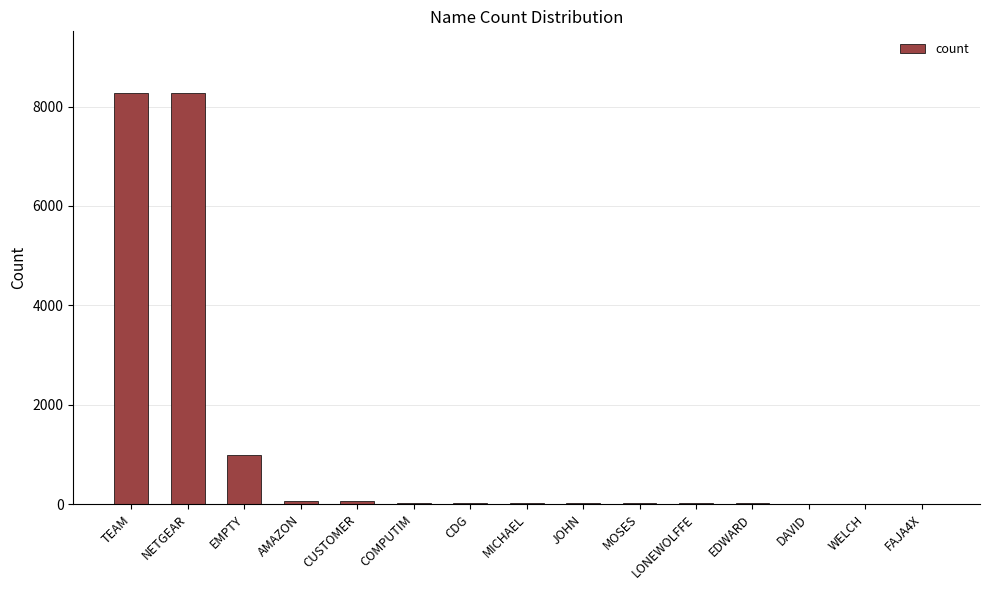

What is the ratio of the value at LONEWOLFFE to the value at MICHAEL?

0.7